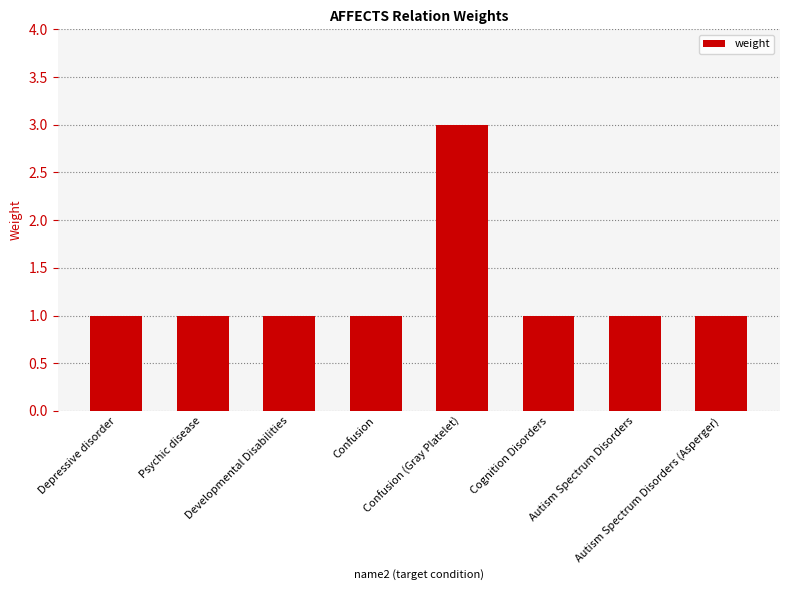

Reading left to right, extract all data points from this chart.

Depressive disorder=1	Psychic disease=1	Developmental Disabilities=1	Confusion=1	Confusion (Gray Platelet)=3	Cognition Disorders=1	Autism Spectrum Disorders=1	Autism Spectrum Disorders (Asperger)=1